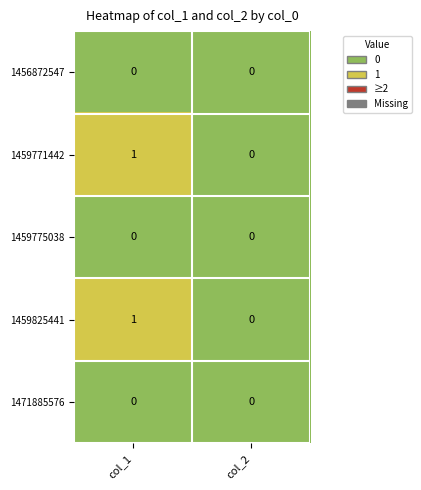

What is the difference between the highest and lowest values at col_1?

1